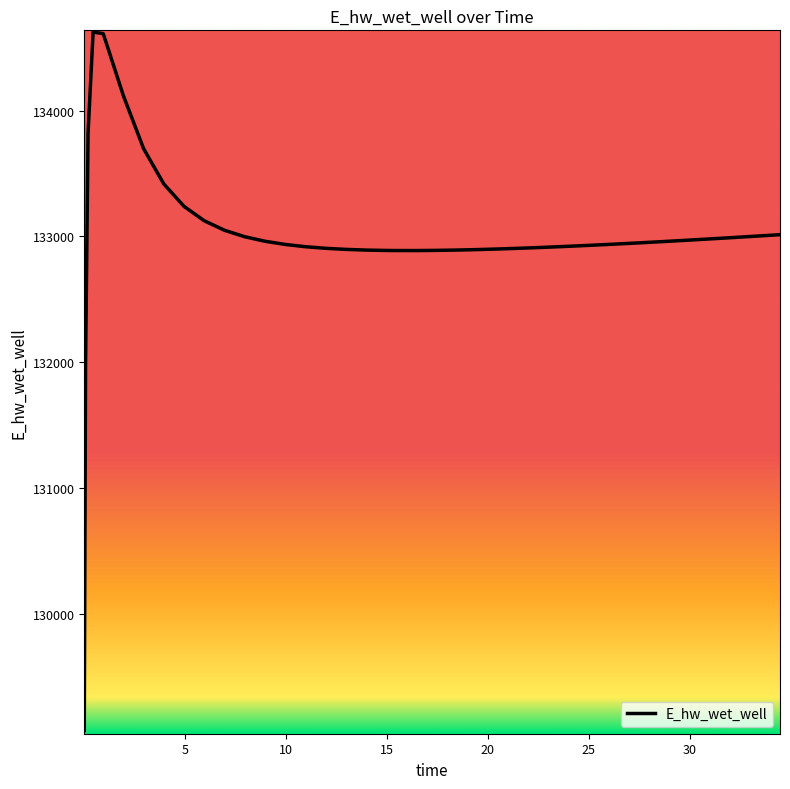

What is the greatest value displayed?

134626.7